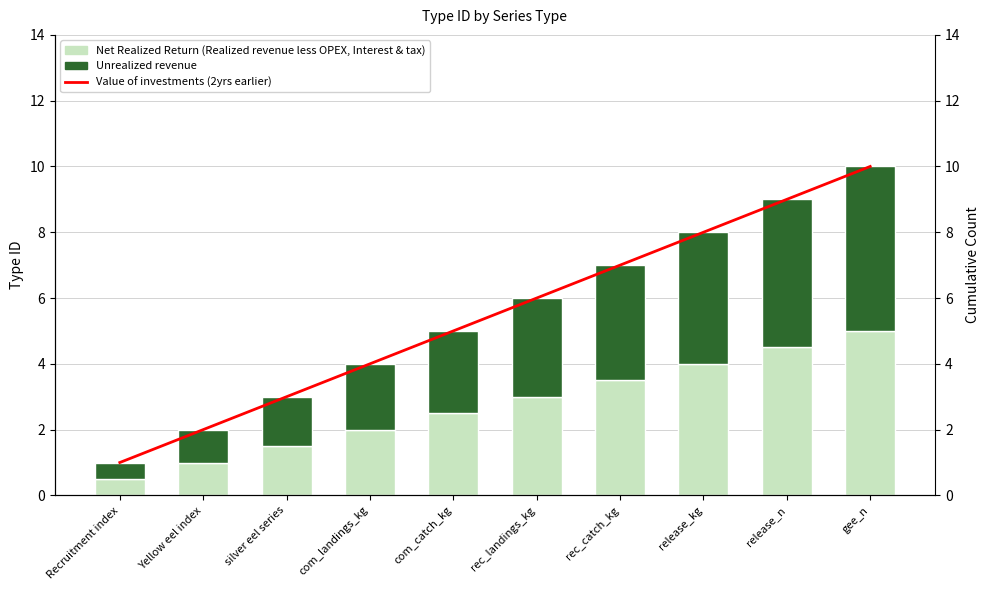

The value of Value of investments (2yrs earlier) at silver eel series is 2.0. True or false?

False